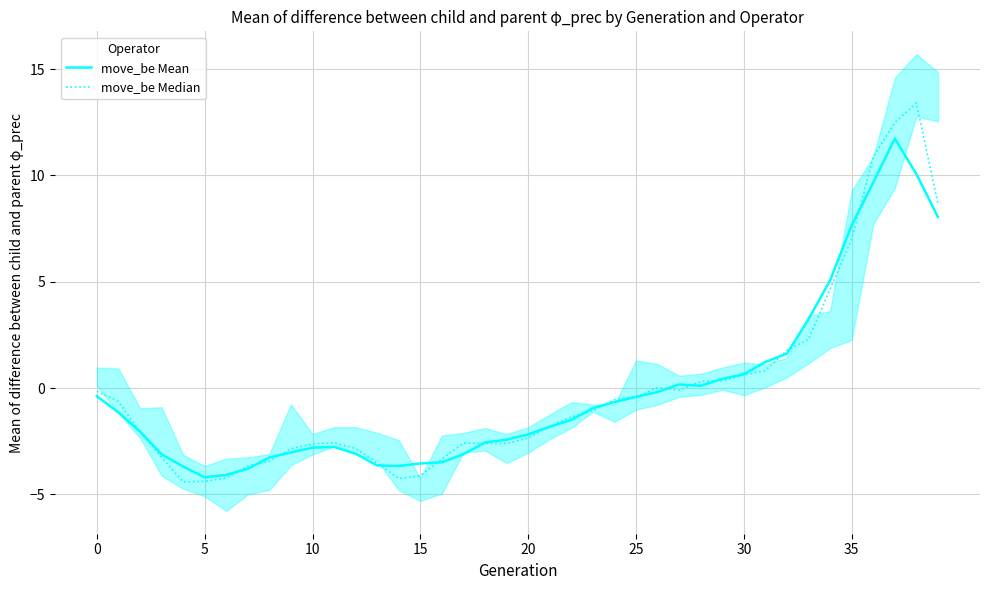

What is the spread (max minus min) of values at 36?

1.2